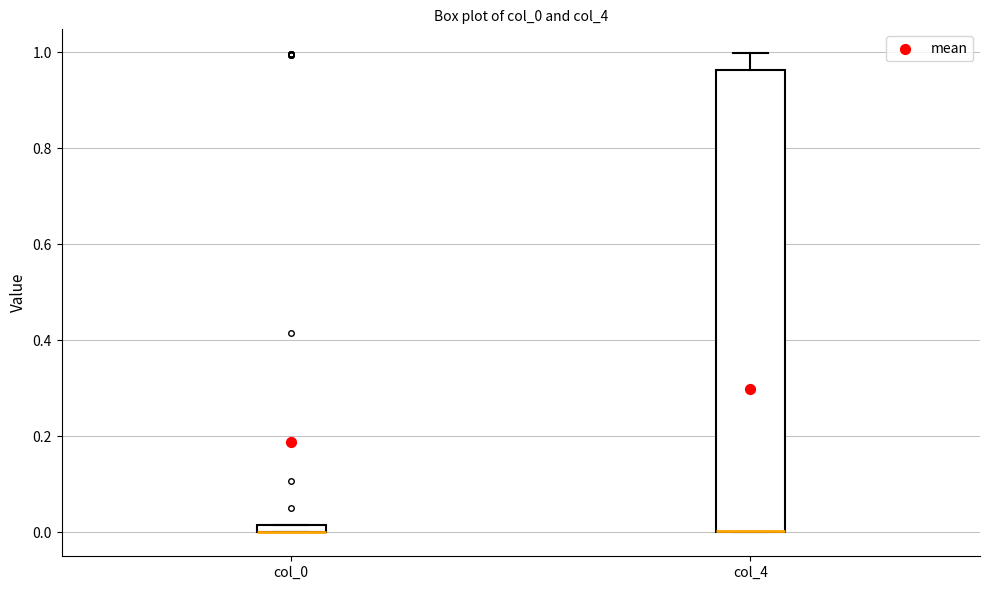

Where is the upper edge of the box for col_0 on the y-axis? The values are not printed on the chart, so give them approximately, as read against the axis.

0.02